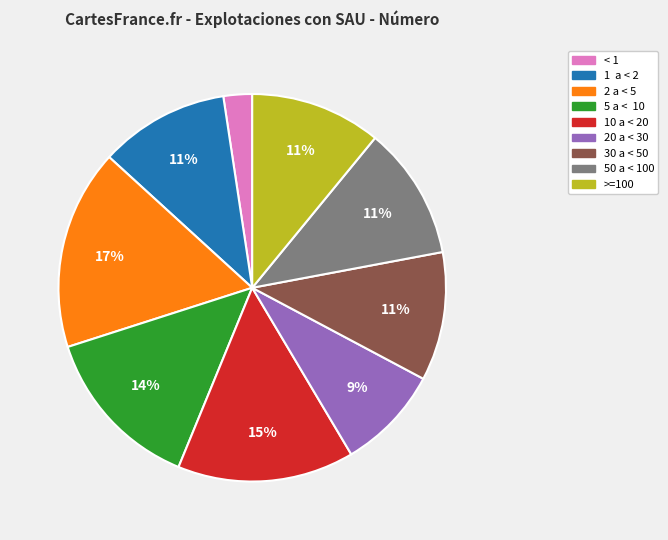

Is there any slice that represents more than half of the pie?

No